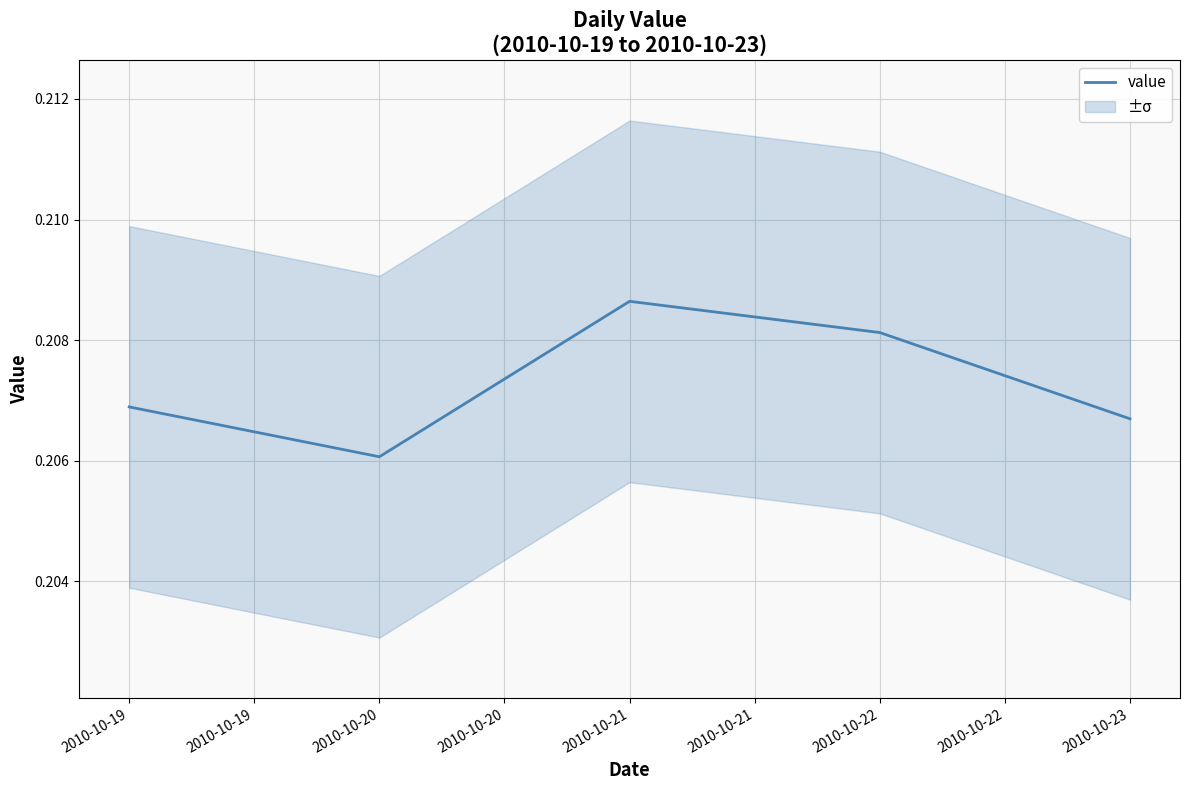

Which category has the lowest value in the value series?

2010-10-20